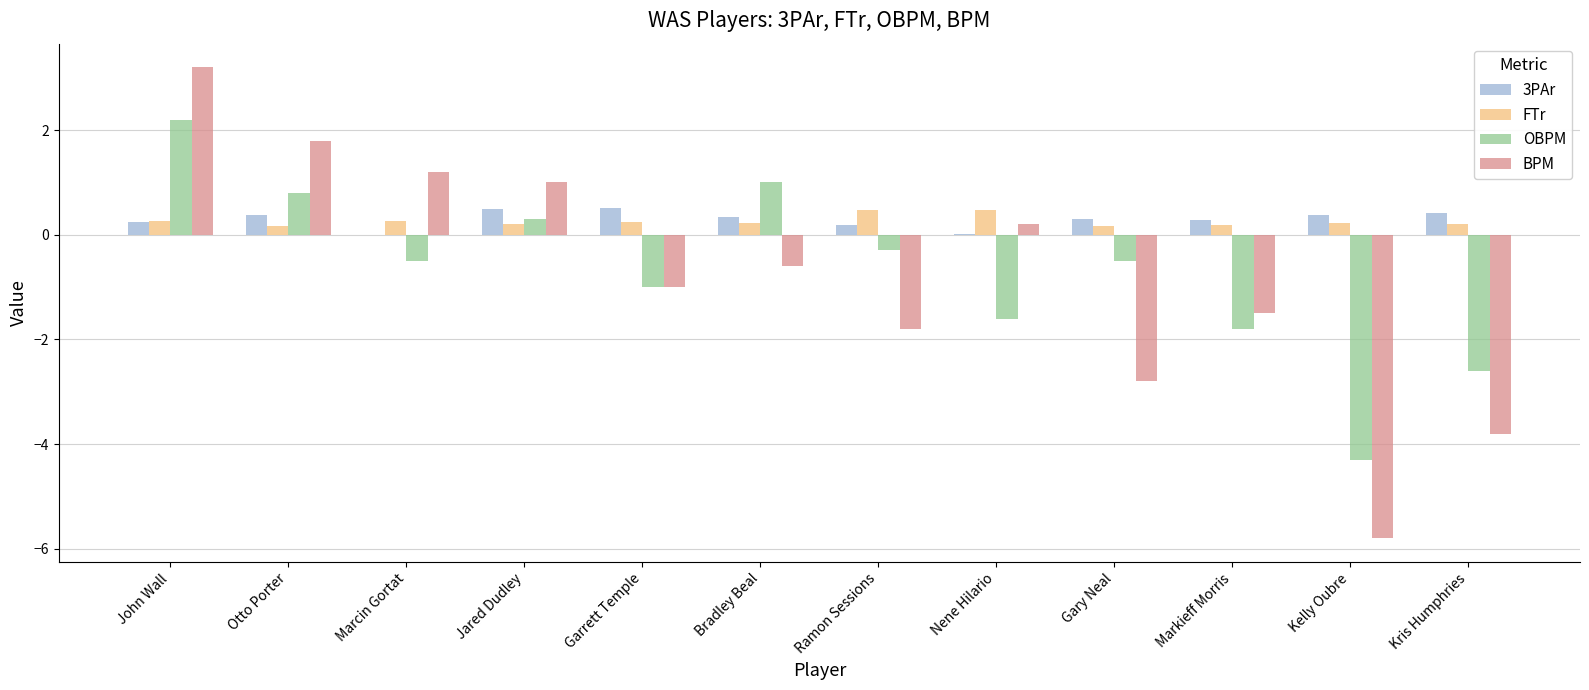

Is the value of 3PAr at Markieff Morris greater than the value of FTr at Ramon Sessions?

No